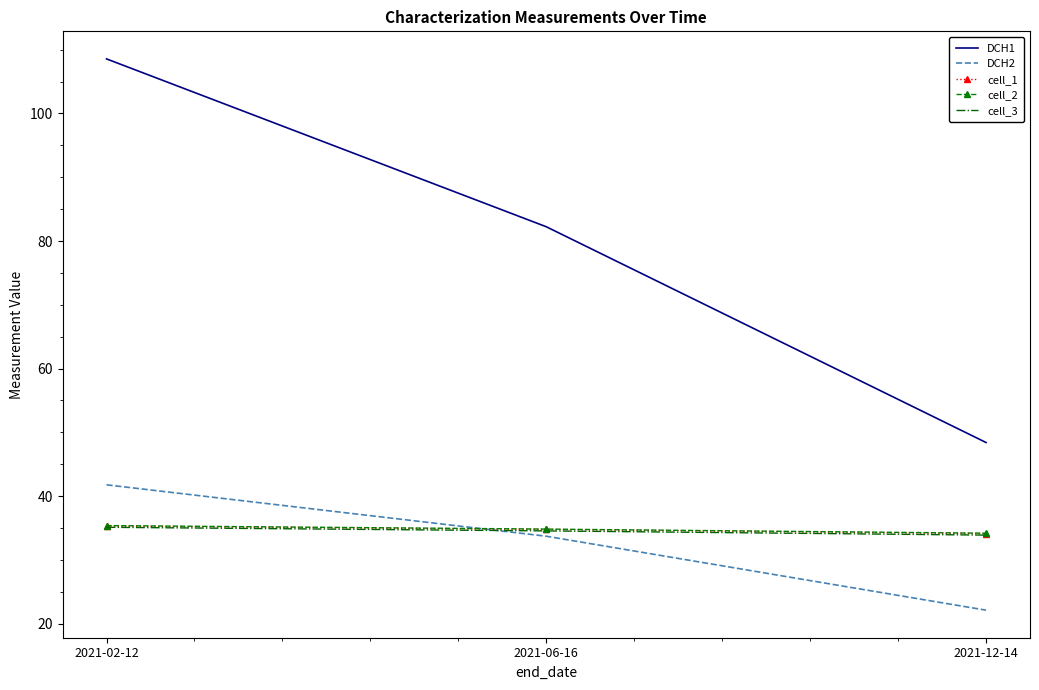

At which category is the sum across all series the highest?

2021-02-12